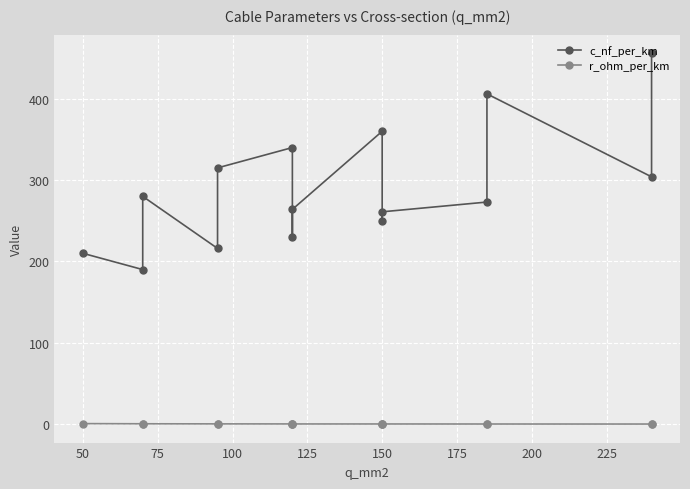

Read the r_ohm_per_km value at 150.

0.2